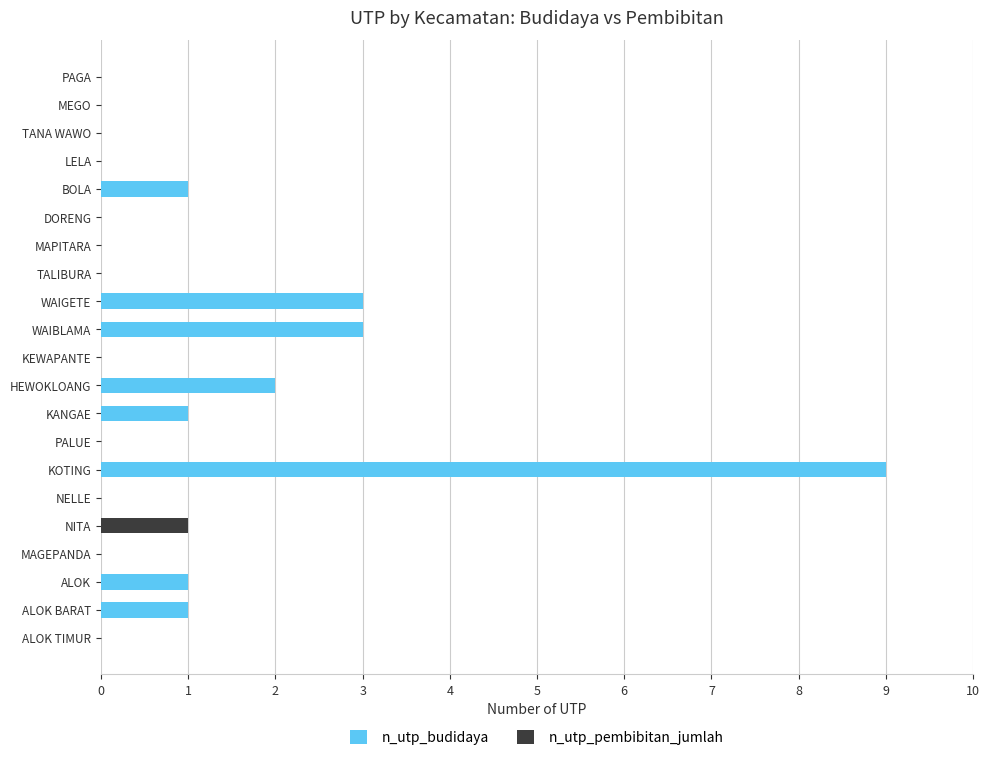

At which category is the sum across all series the highest?

KOTING